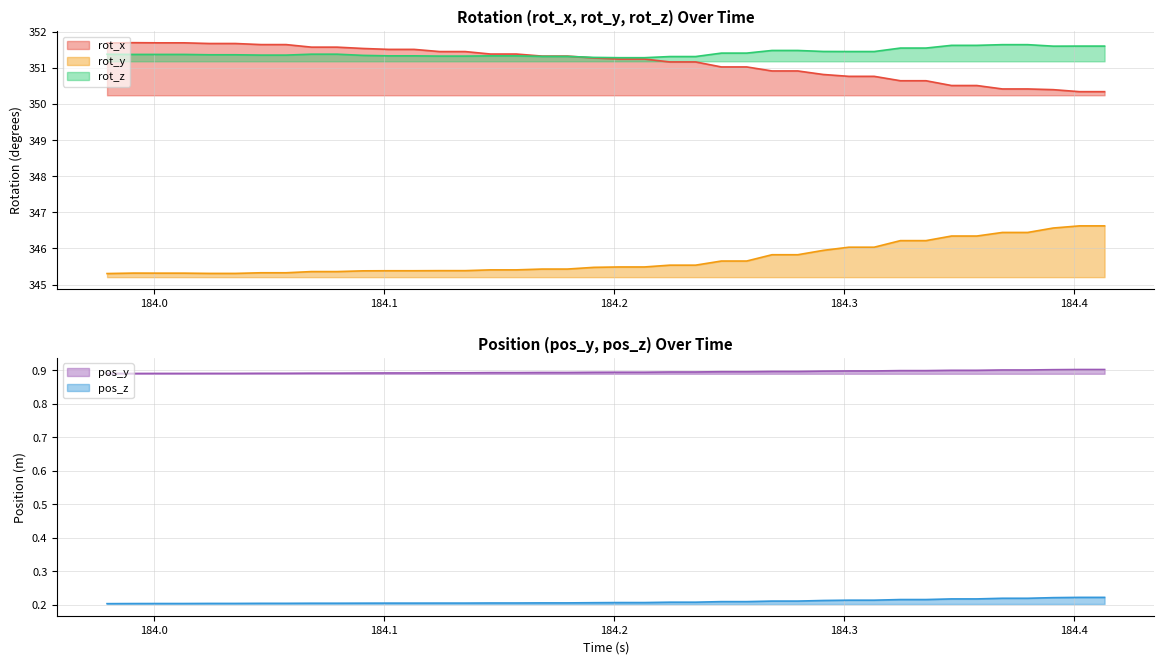

What is the average value of the pos_y series?

0.9